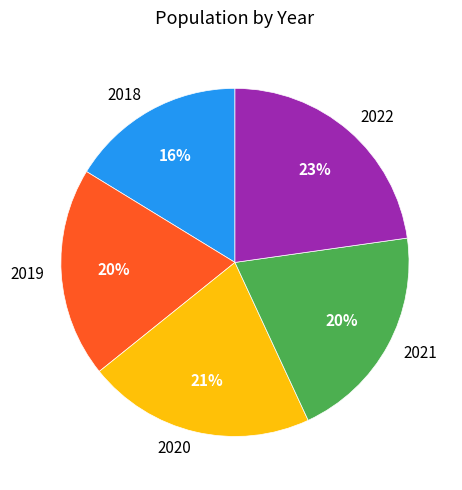

To the nearest percent, what percentage of the pie is 2018?

16%